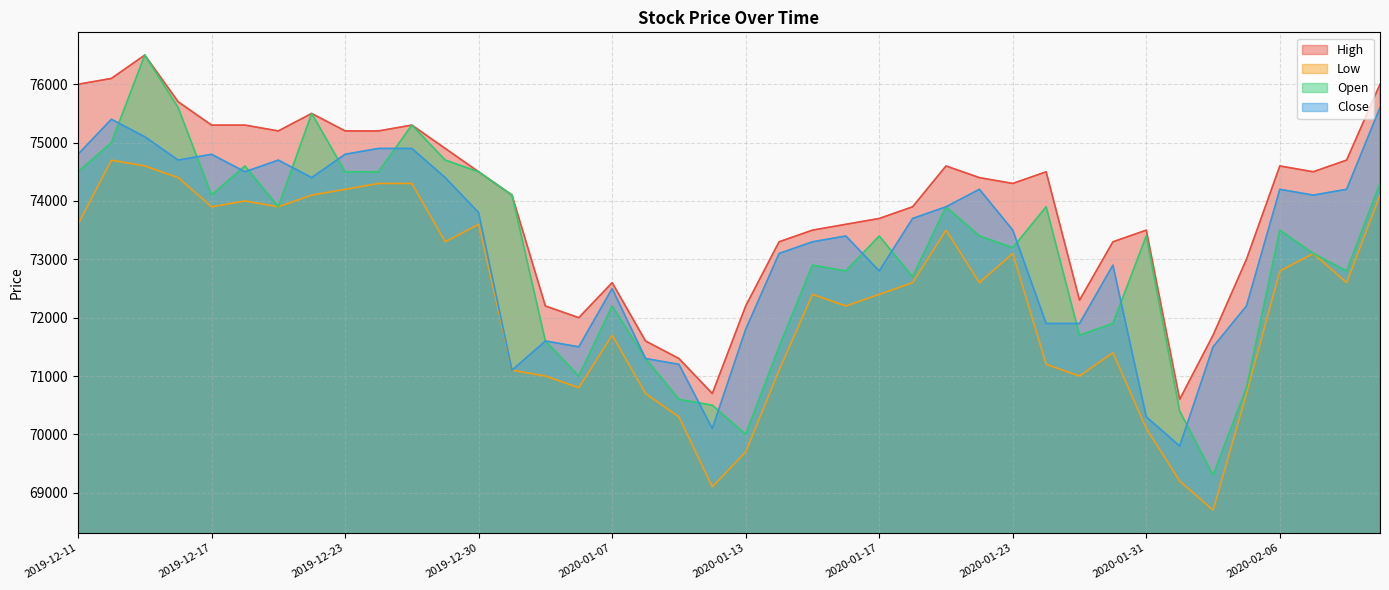

Between which two adjacent categories do Close and Open first intersect?

2019-12-12 and 2019-12-13